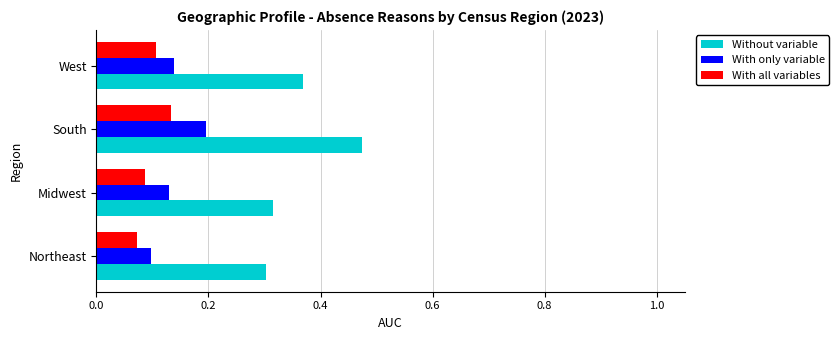

Count the Without variable values in the range 0 to 1.

4